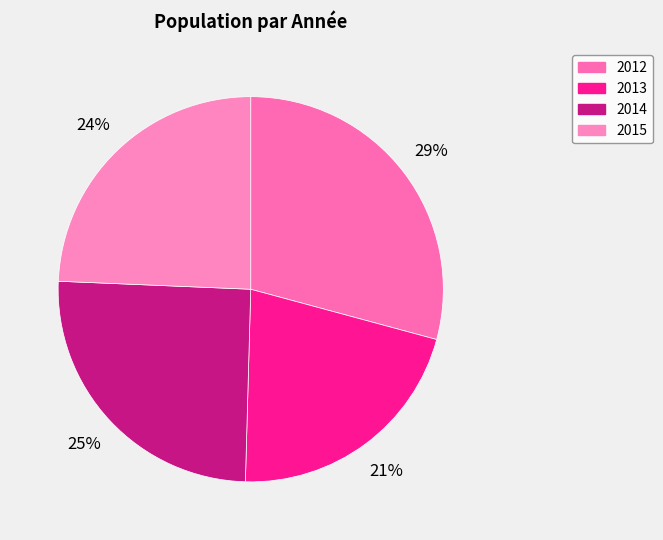

Does 2013 account for over 50% of the chart?

No